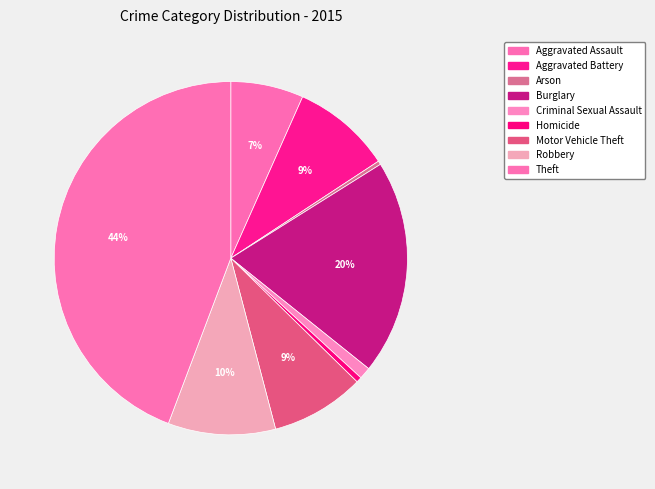

To the nearest percent, what percentage of the pie is Robbery?

10%